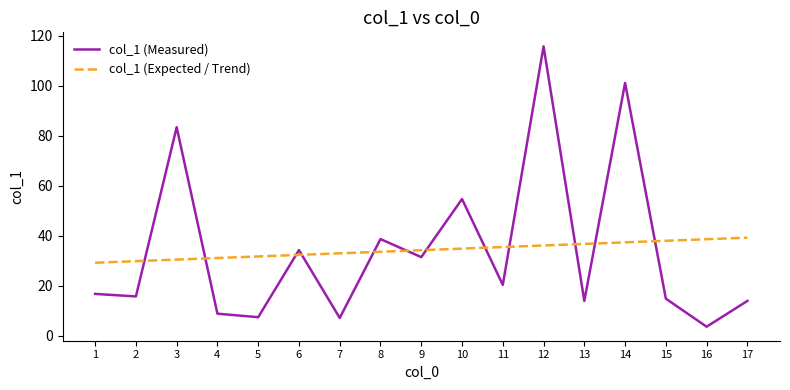

Count the number of data series in this chart.

2